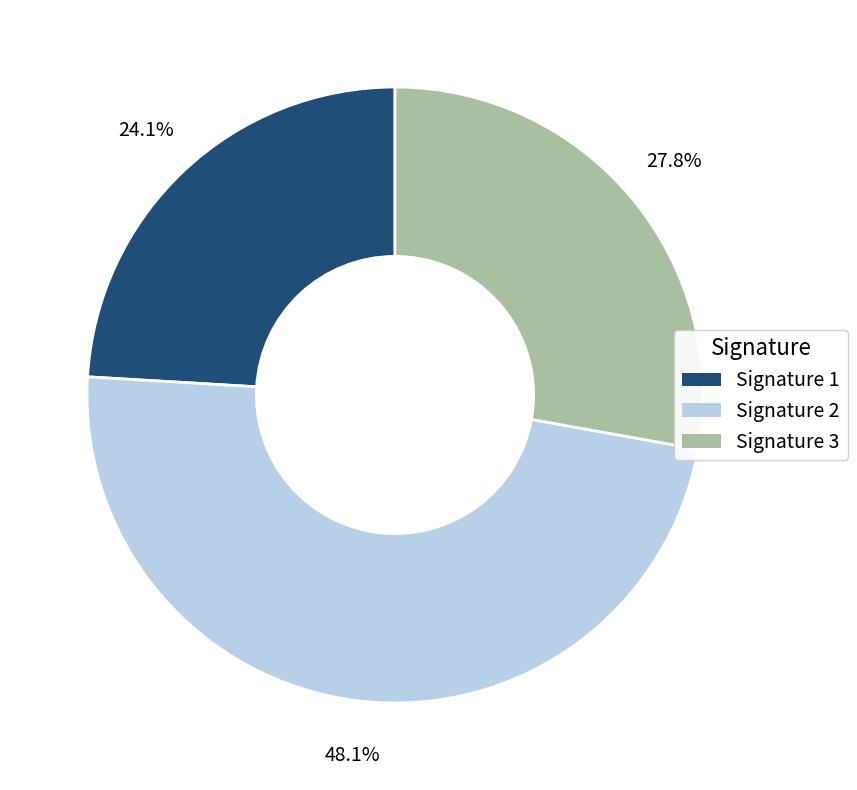

To the nearest percent, what is the average slice percentage?

33%